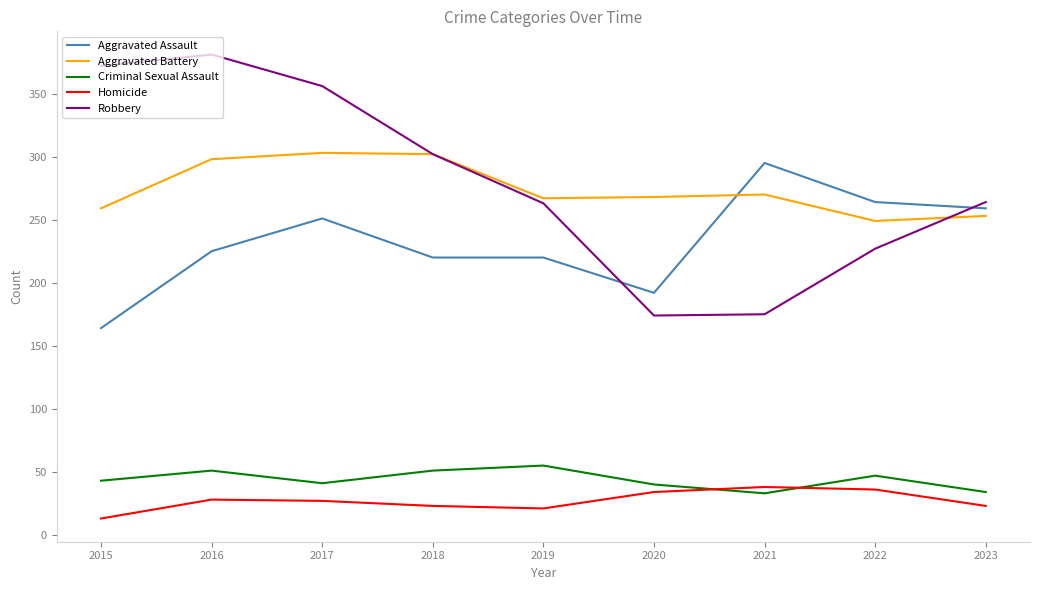

True or false: Criminal Sexual Assault has a value of 41 at 2017.

True